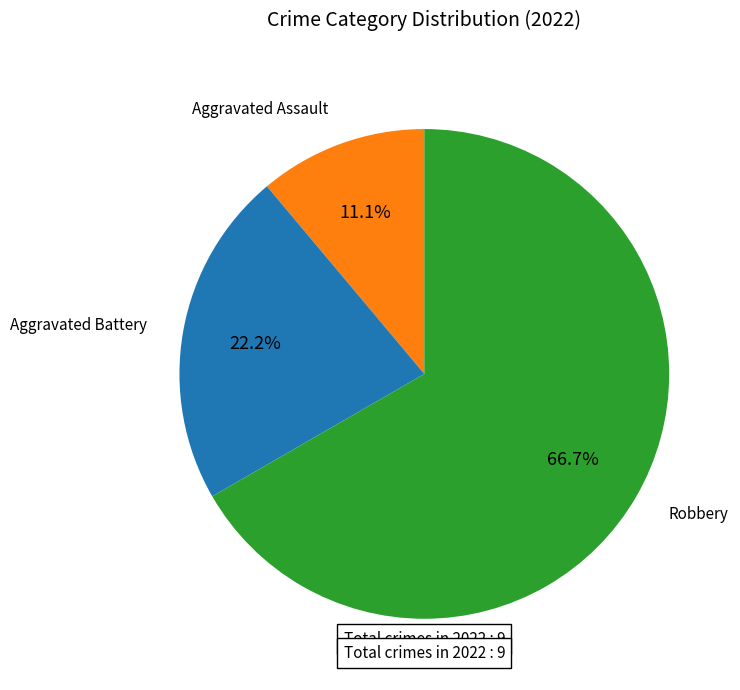

To the nearest percent, what percentage of the pie is Aggravated Battery?

22%